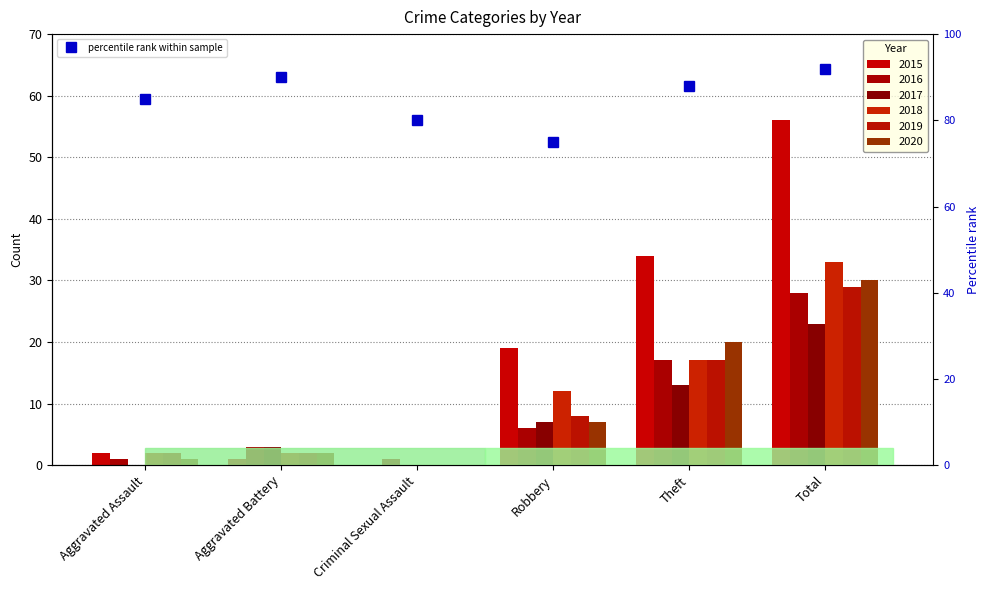

What is the maximum value shown in the chart?

92